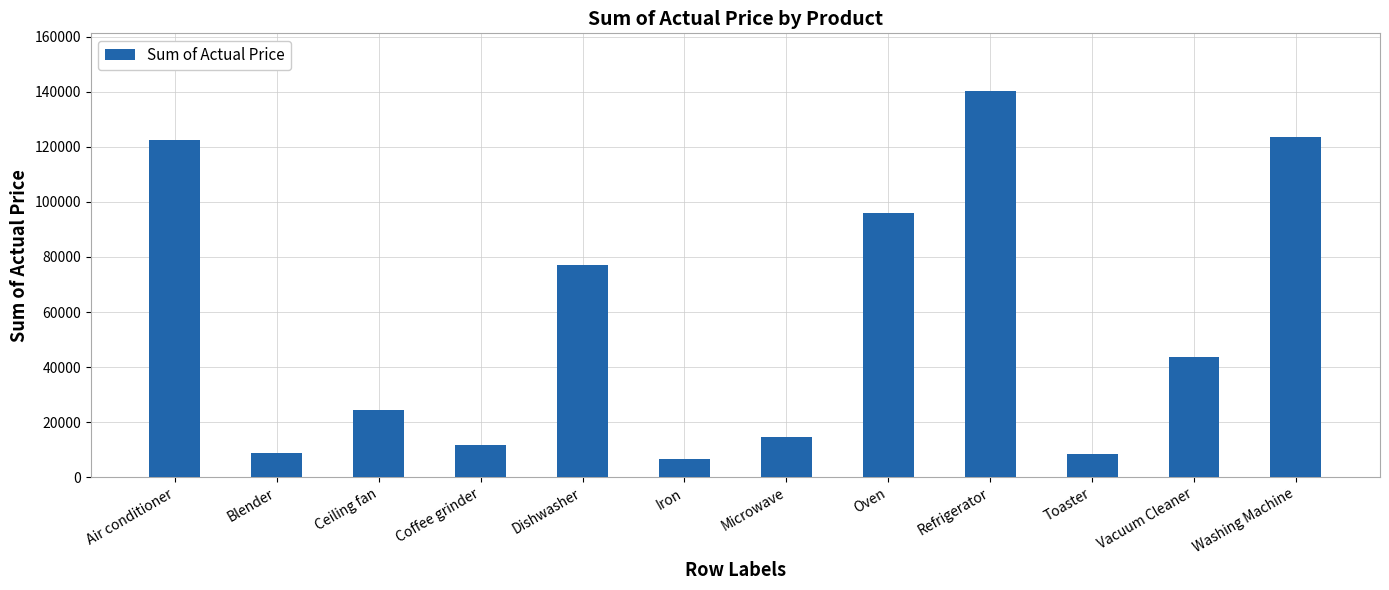

What is the value of the 3rd bar from the left?

24526